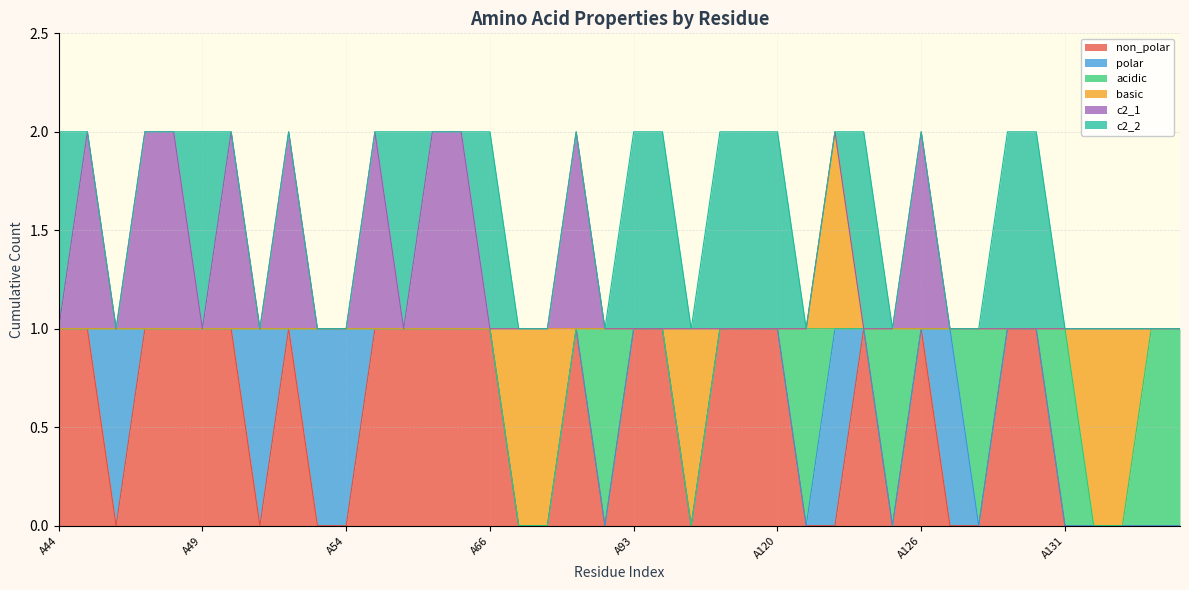

Where do non_polar and polar first cross each other?

A45 and A46